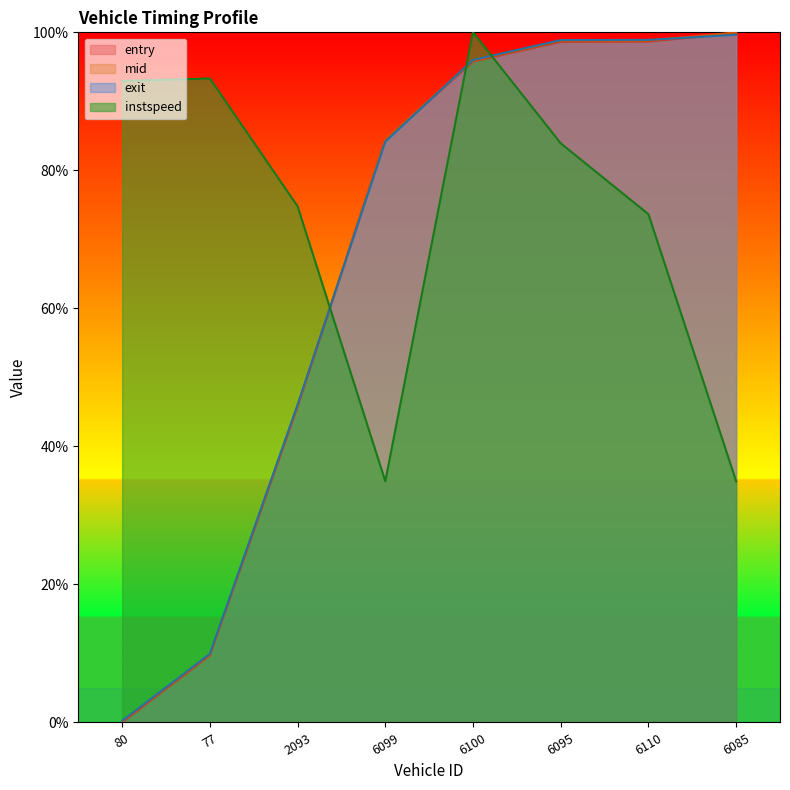

Between 6085 and 2093, which is larger?

6085